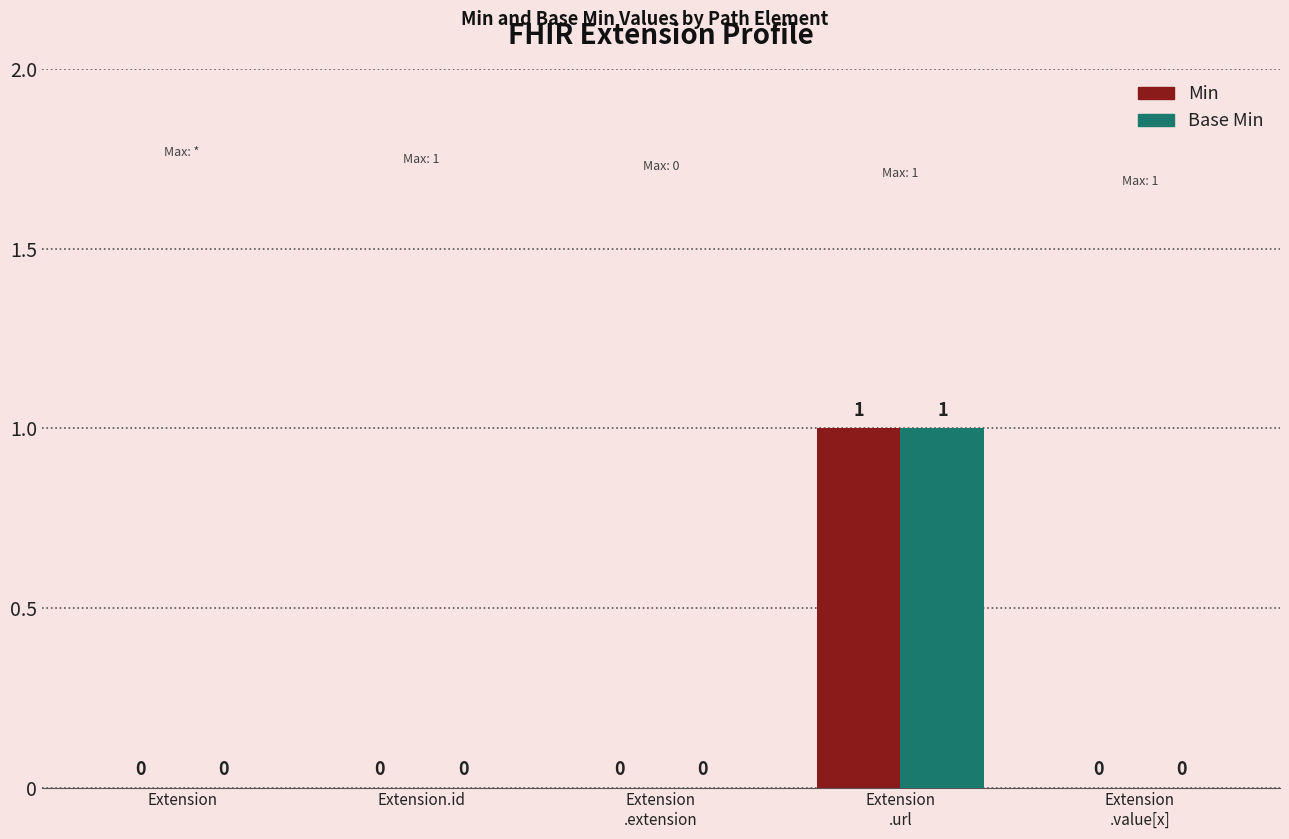

Are the bars grouped side by side (vs. stacked)?

Yes